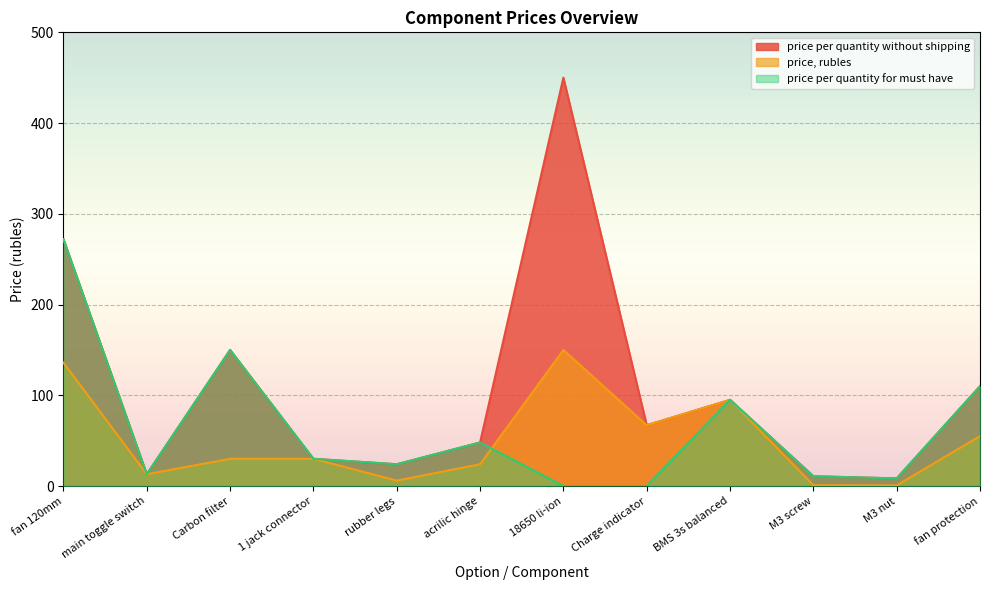

Rank the series by their average value, from lowest to highest.

price, rubles, price per quantity for must have, price per quantity without shipping